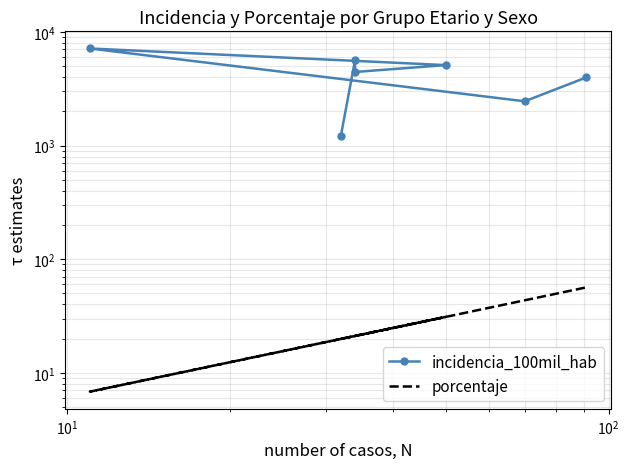

True or false: incidencia_100mil_hab and porcentaje cross at least once.

False